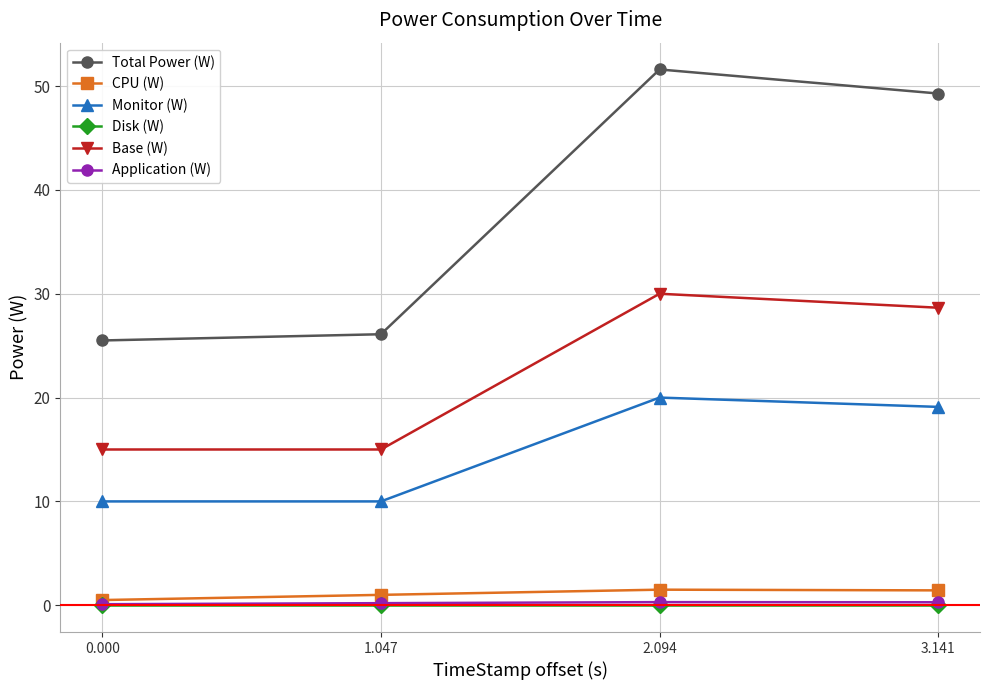

Which series has the widest spread of values?

Total Power (W)